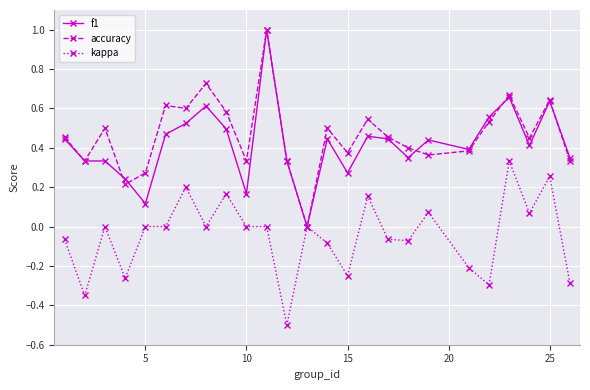

What is the smallest value displayed?

-0.5